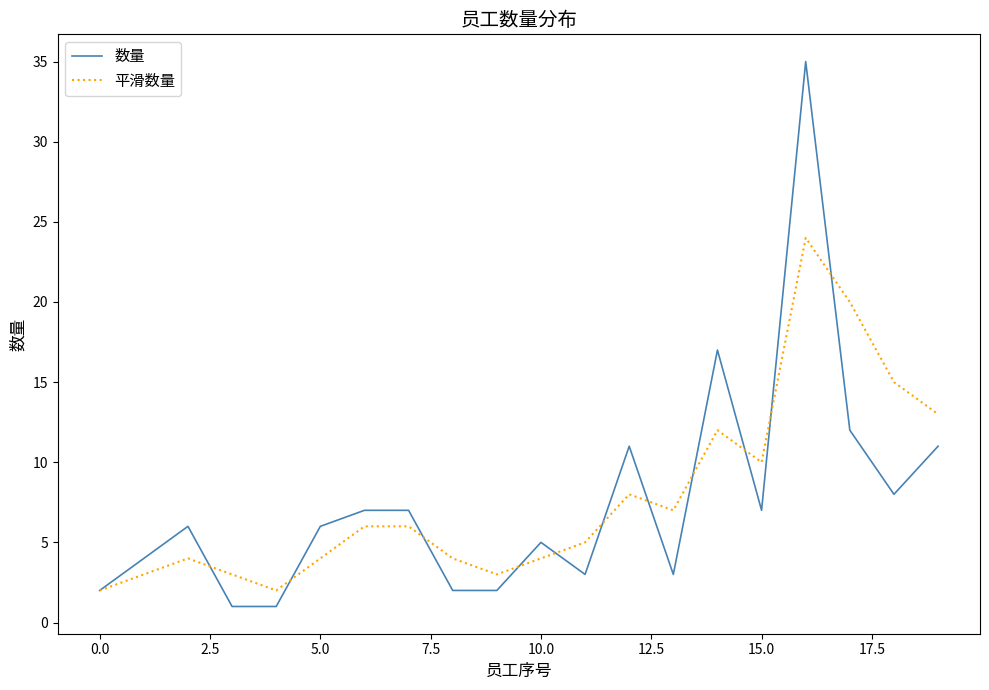

What is the highest value of the 数量 series?

35